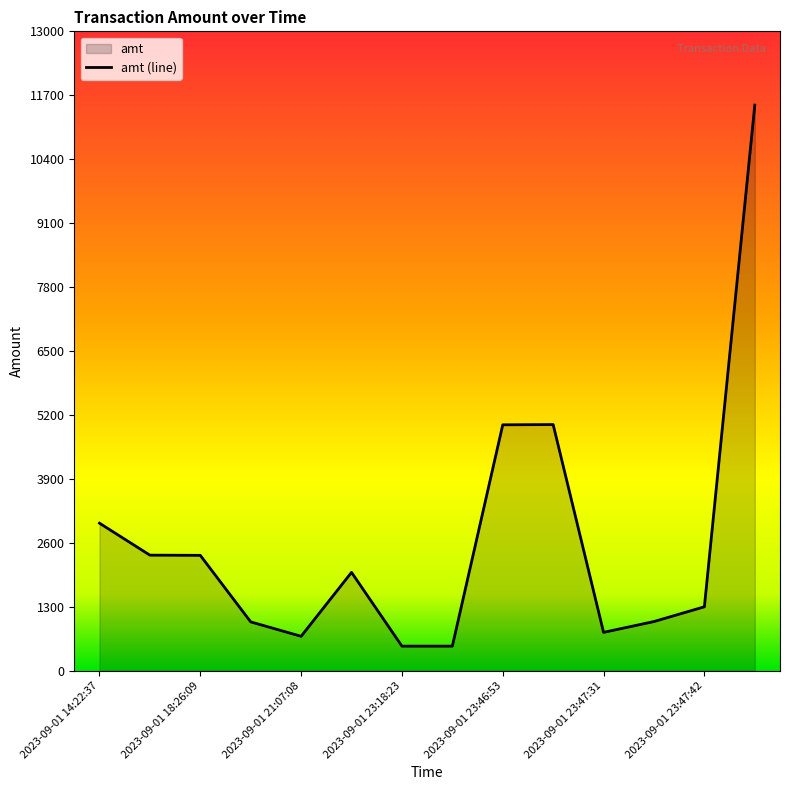

How many lines are shown in the chart?

1